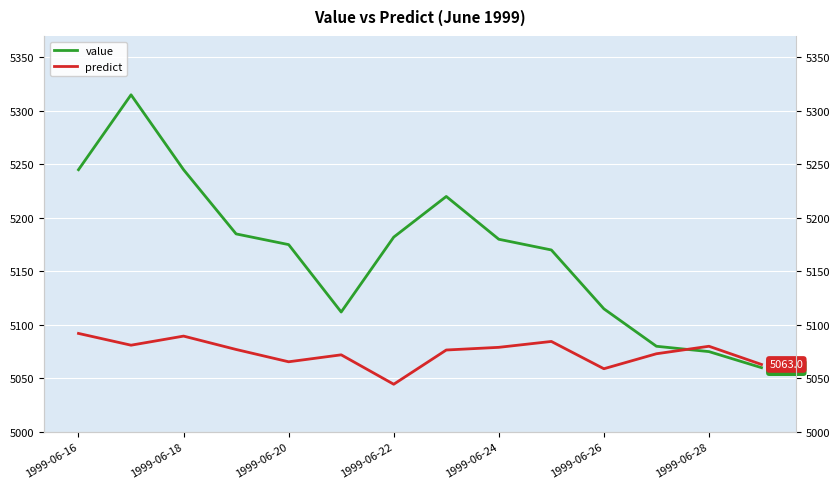

Which has a higher value, 1999-06-22 or 10?

1999-06-22